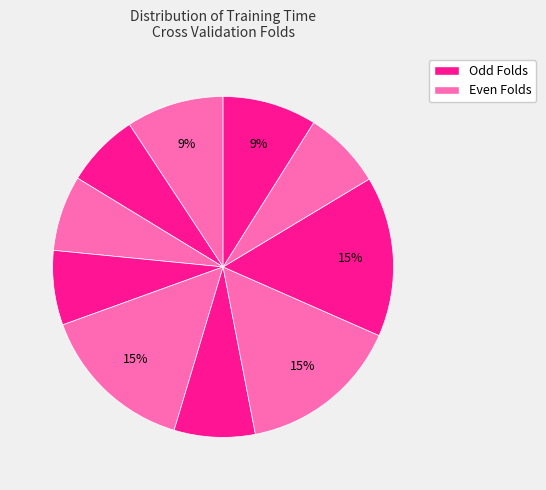

How many slices are in this pie chart?

10